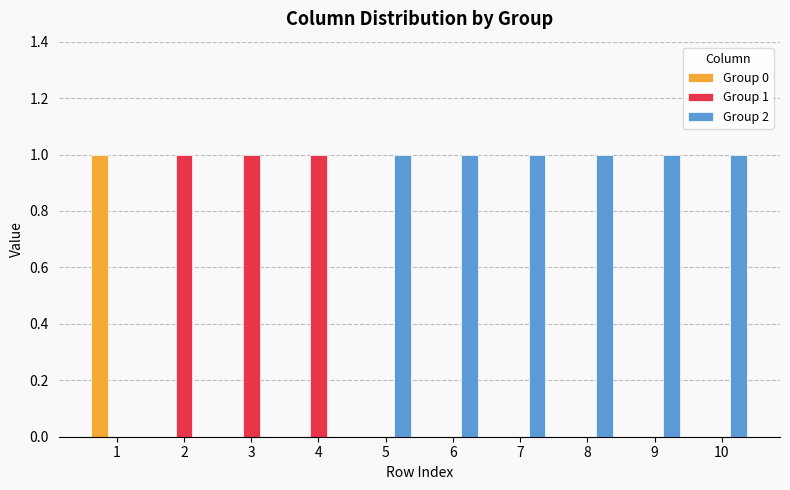

True or false: Group 1 has a value of 1 at 4.

True